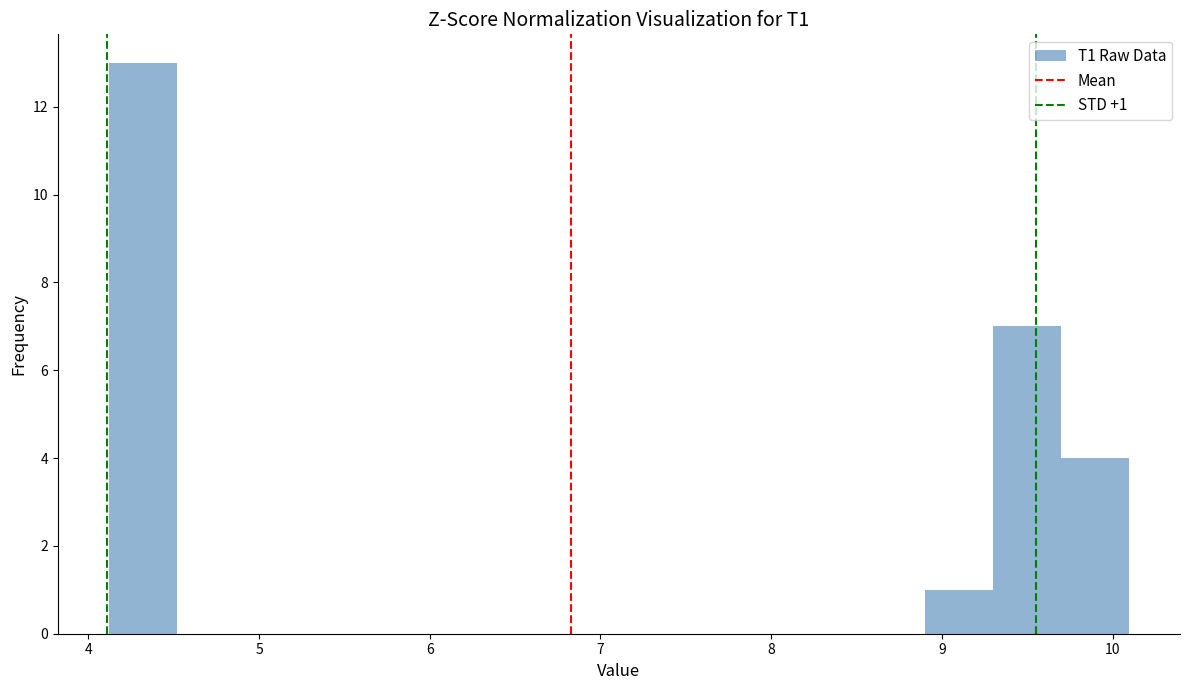

Read against the x-axis, roughly where is the centre of the tallest bar?

4.3